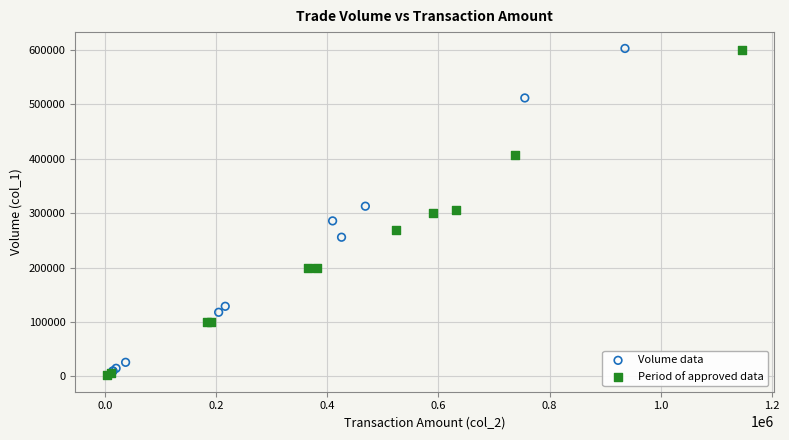

Which series reaches the minimum Y coordinate?

Period of approved data